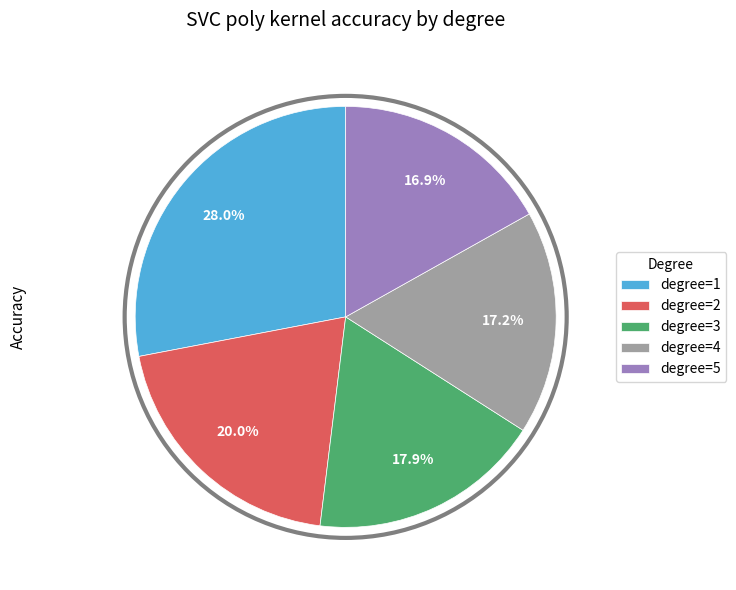

Does degree=4 represent more than half of the total?

No